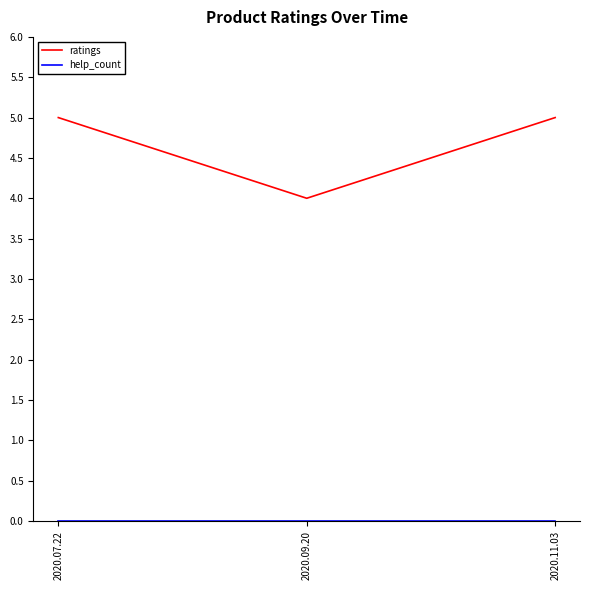

Which series has the largest total across all categories?

ratings